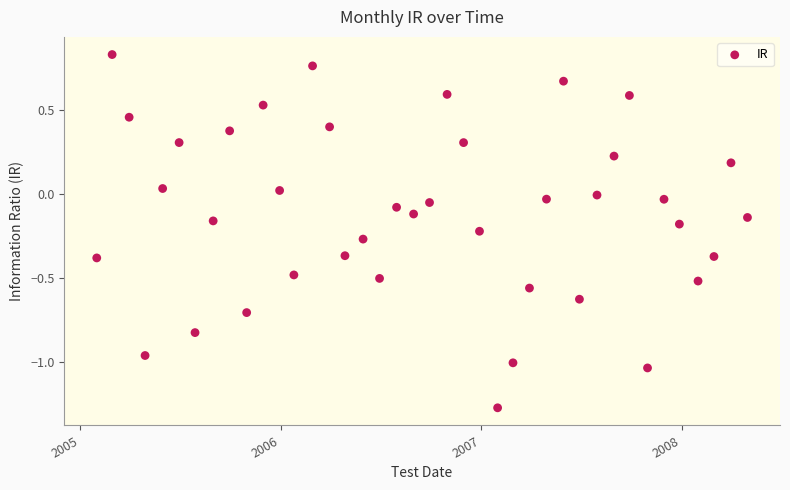

What is the range of X values (max minus min)?

1185.0